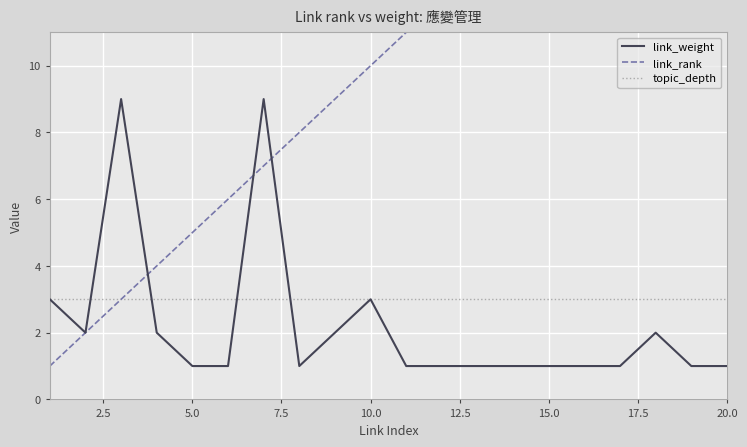

What is the highest value of the link_weight series?

9